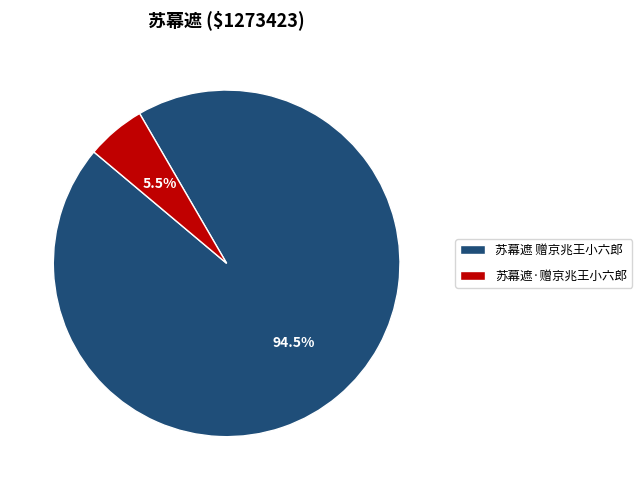

Between 苏幕遮 赠京兆王小六郎 and 苏幕遮·赠京兆王小六郎, which is larger?

苏幕遮 赠京兆王小六郎